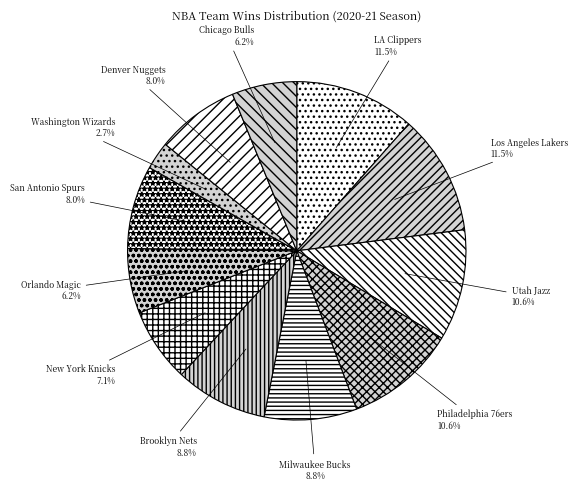

How many segments does this pie chart have?

12